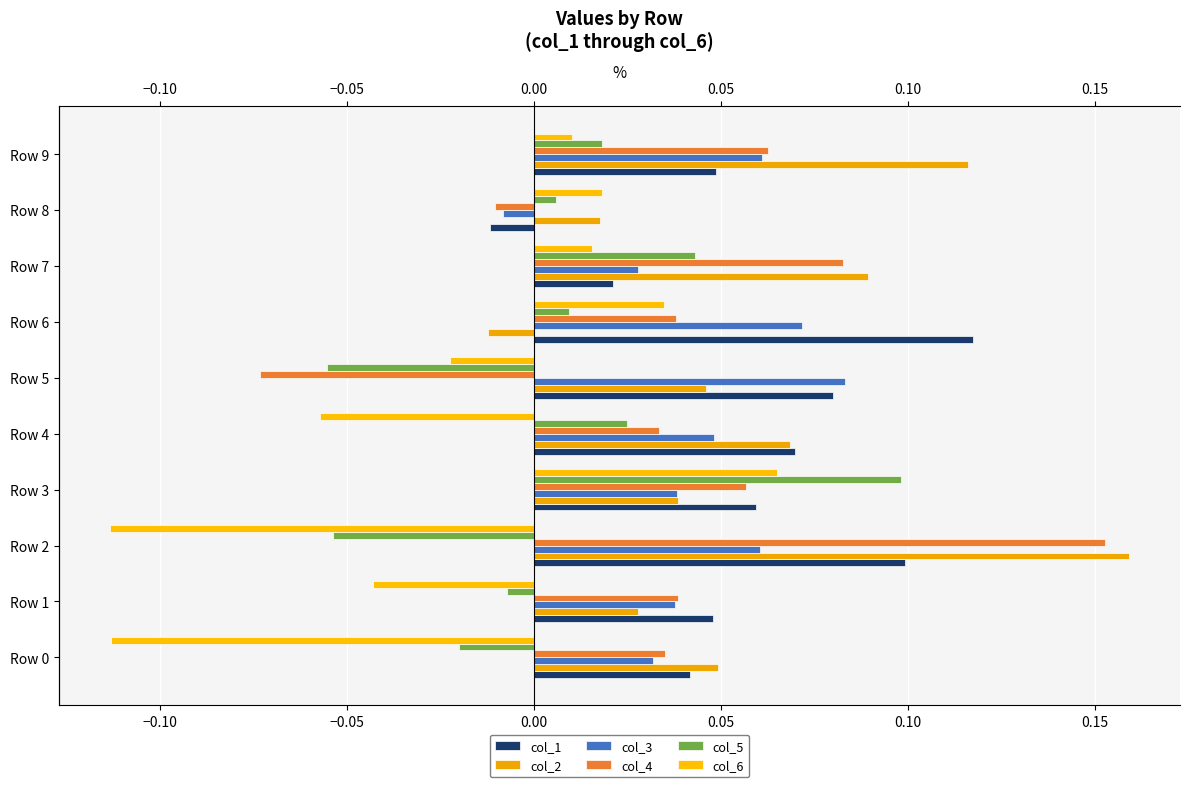

List the series in order of their peak value, lowest first.

col_6, col_3, col_5, col_1, col_4, col_2